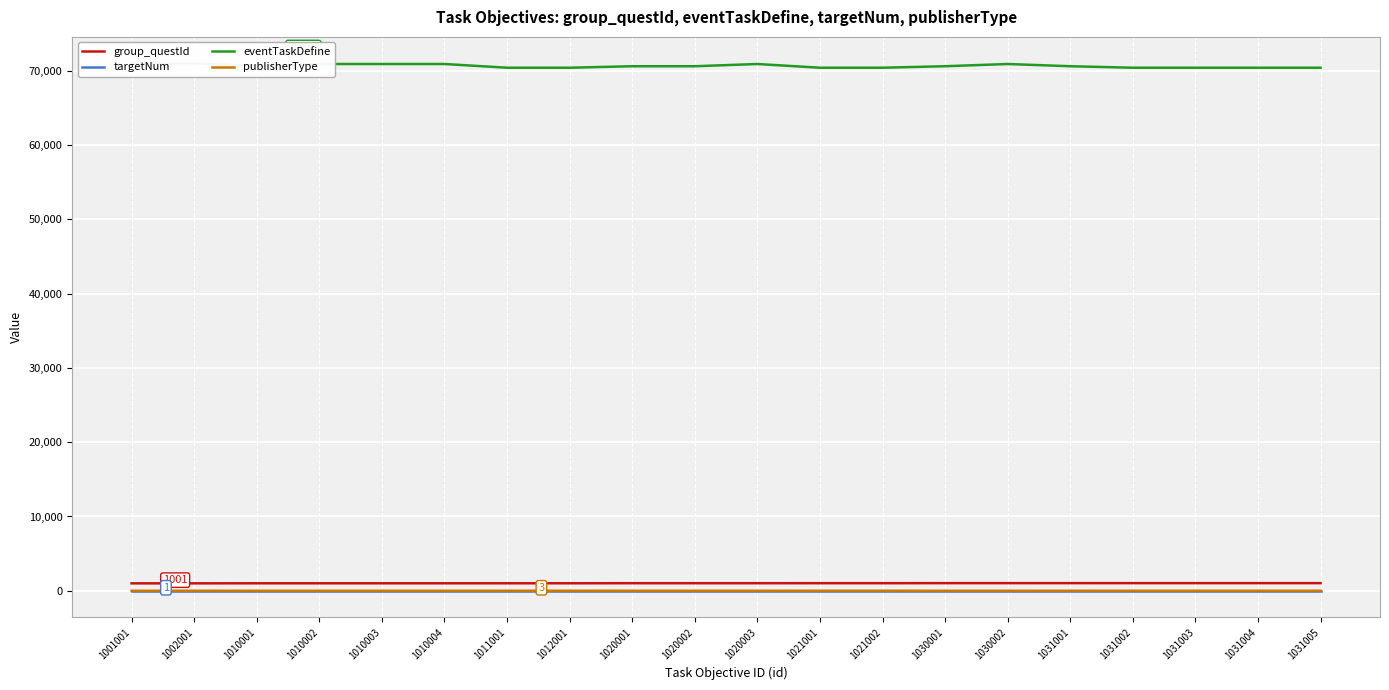

What is the lowest value of the group_questId series?

1001